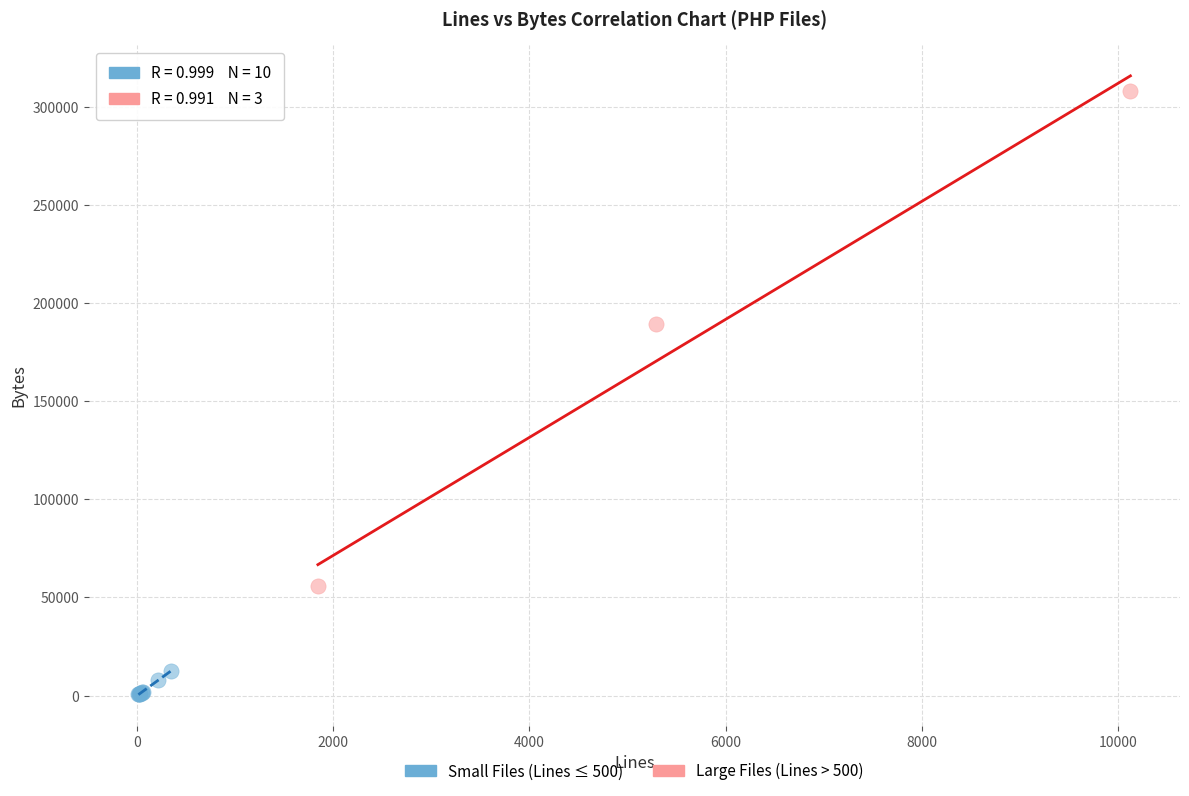

Which series reaches the minimum Y coordinate?

Small Files (Lines ≤ 500)